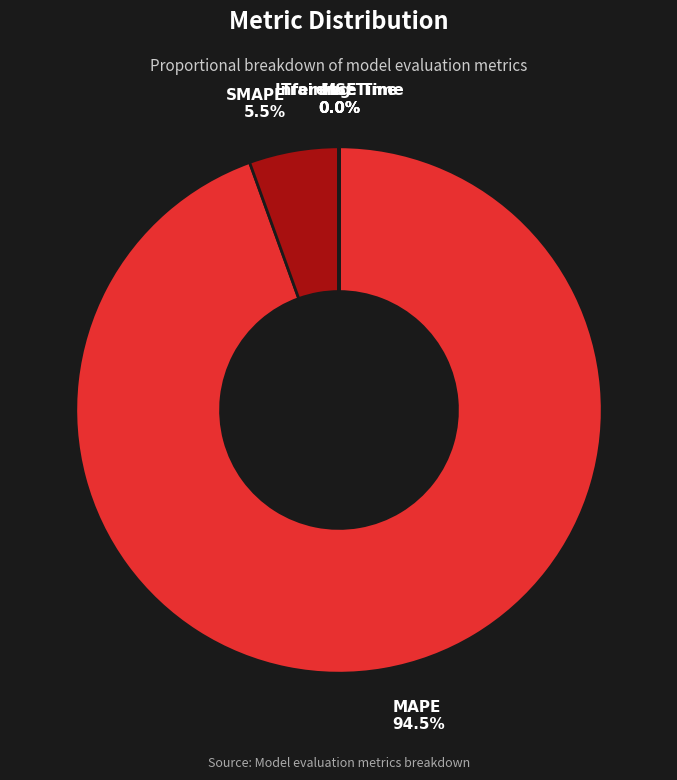

Is there a majority slice in this chart?

Yes